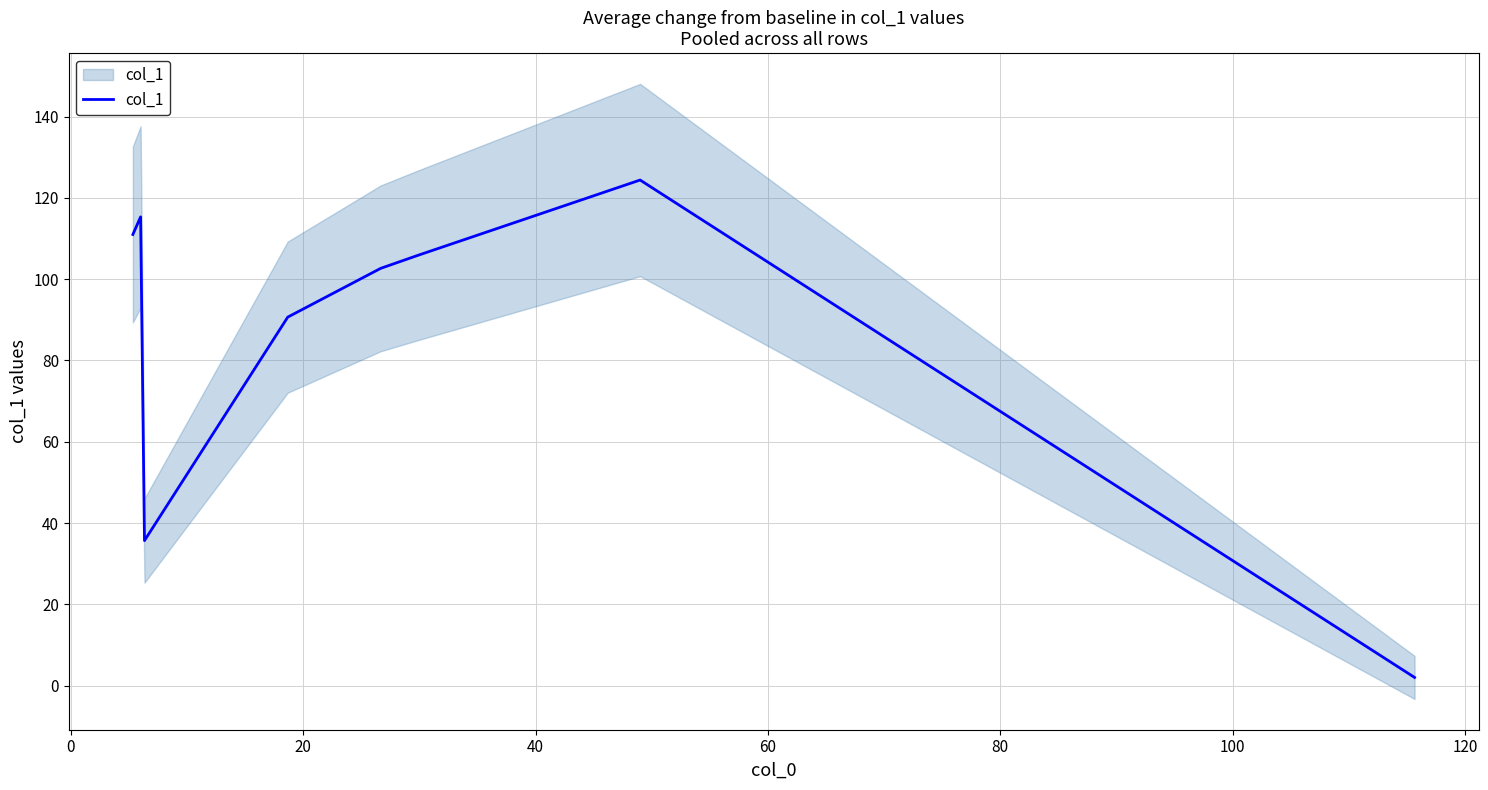

How many values are below 105?

4